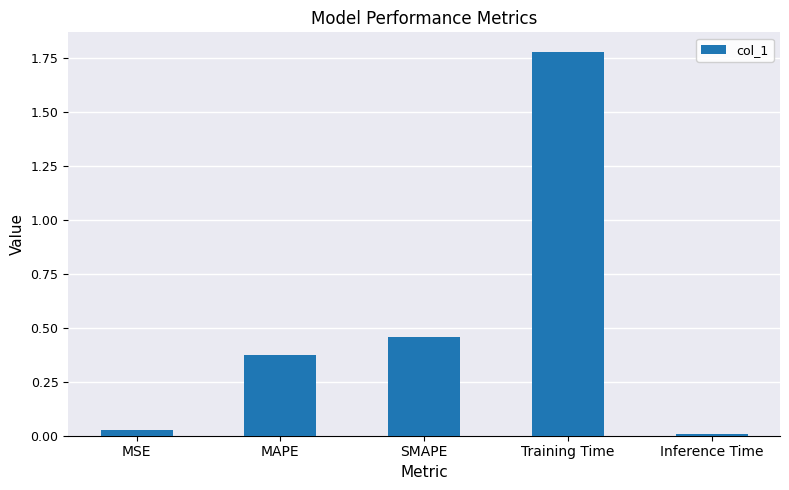

What is the label of the 3rd bar from the left?

SMAPE